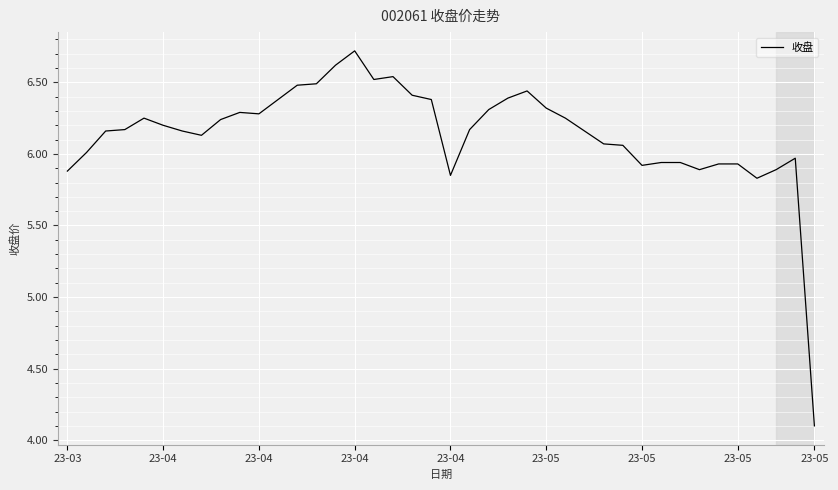

What is the difference between the maximum and minimum values?

2.6